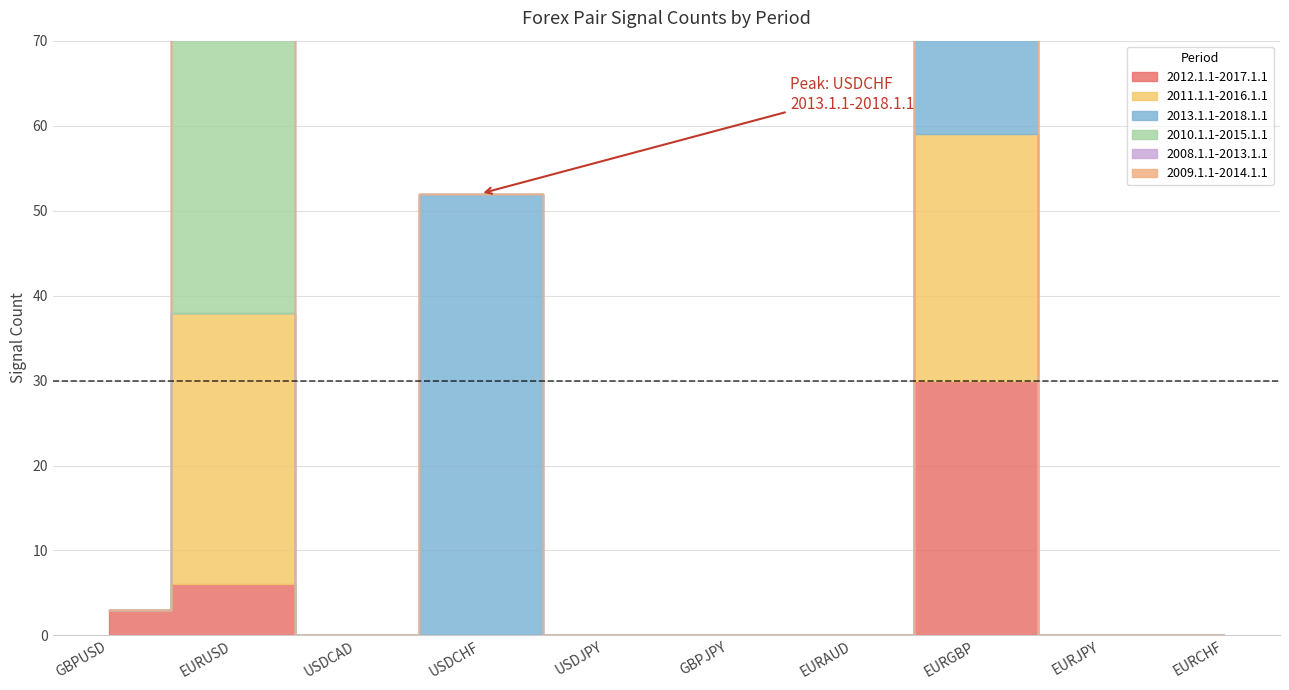

Which has a higher value, USDCAD or EURCHF?

USDCAD